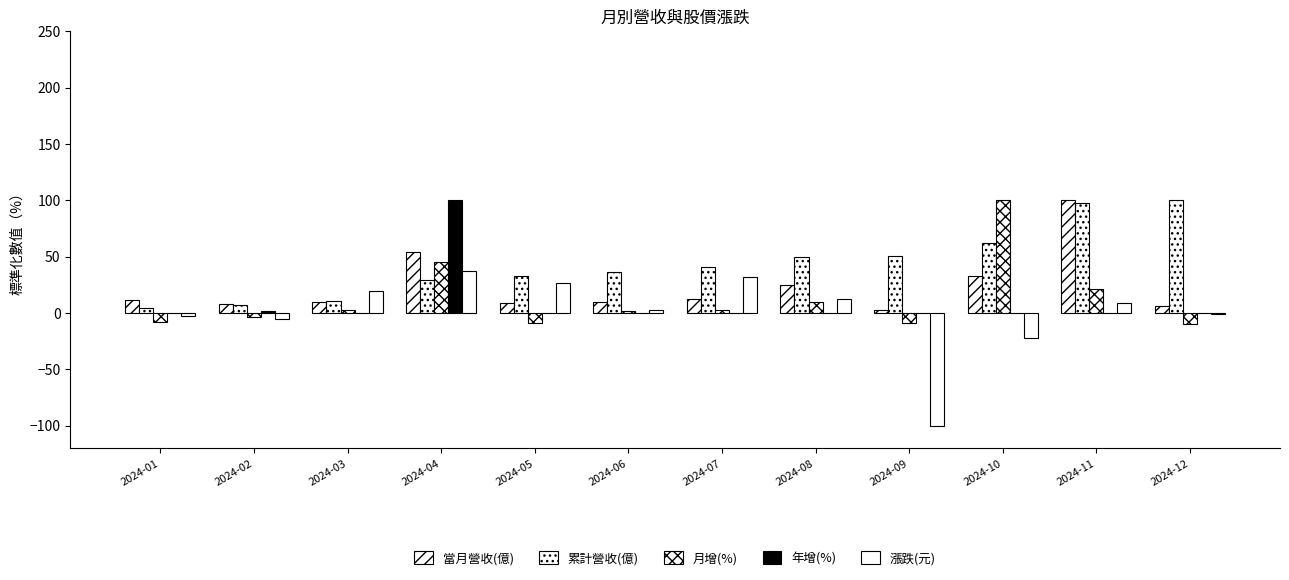

Reading left to right, what are all the values shown in this chart?

當月營收(億): 11.7	8.1	10.2	53.9	8.7	10.2	12.9	24.6	3.1	32.9	100.0	5.8
累計營收(億): 4.1	7.0	10.6	29.8	32.8	36.5	41.0	49.7	50.8	62.5	97.9	100.0
月增(%): -7.9	-3.2	2.7	45.1	-8.8	1.8	2.7	9.5	-9.2	100.0	21.4	-9.9
年增(%): 0.1	1.5	0.1	100.0	0.3	0.1	0.1	0.2	-0.0	0.3	0.2	-0.1
漲跌(元): -2.4	-5.6	19.6	37.6	26.5	3.0	32.3	12.9	-100.0	-22.4	9.2	-1.1